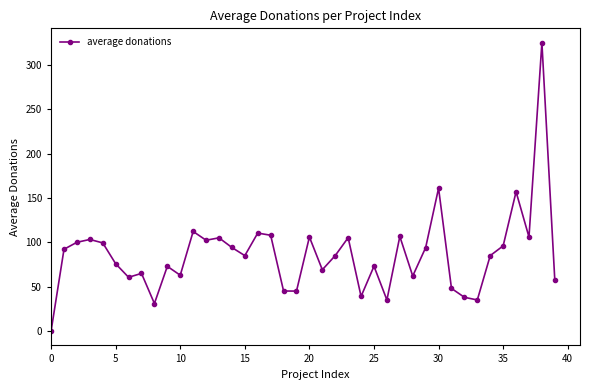

True or false: there are more than 0 points higher than both neighbors.

True